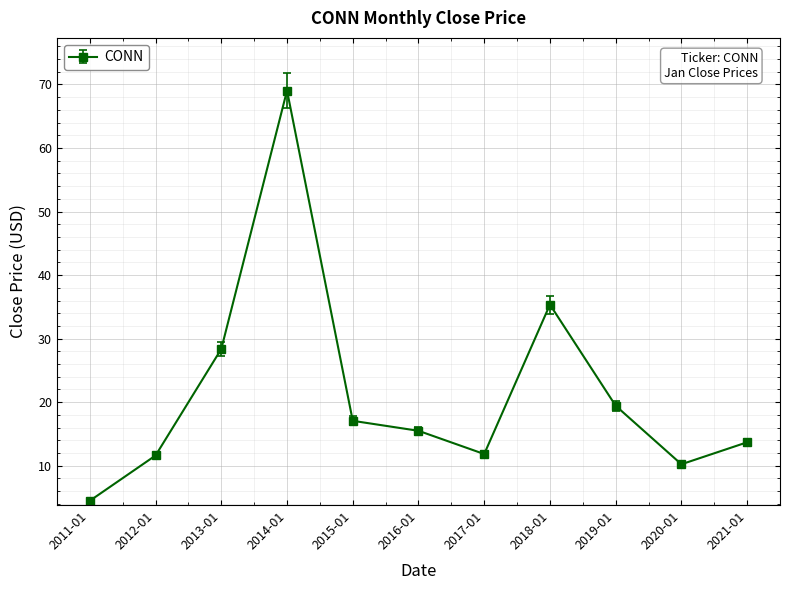

How many series are shown in this chart?

1